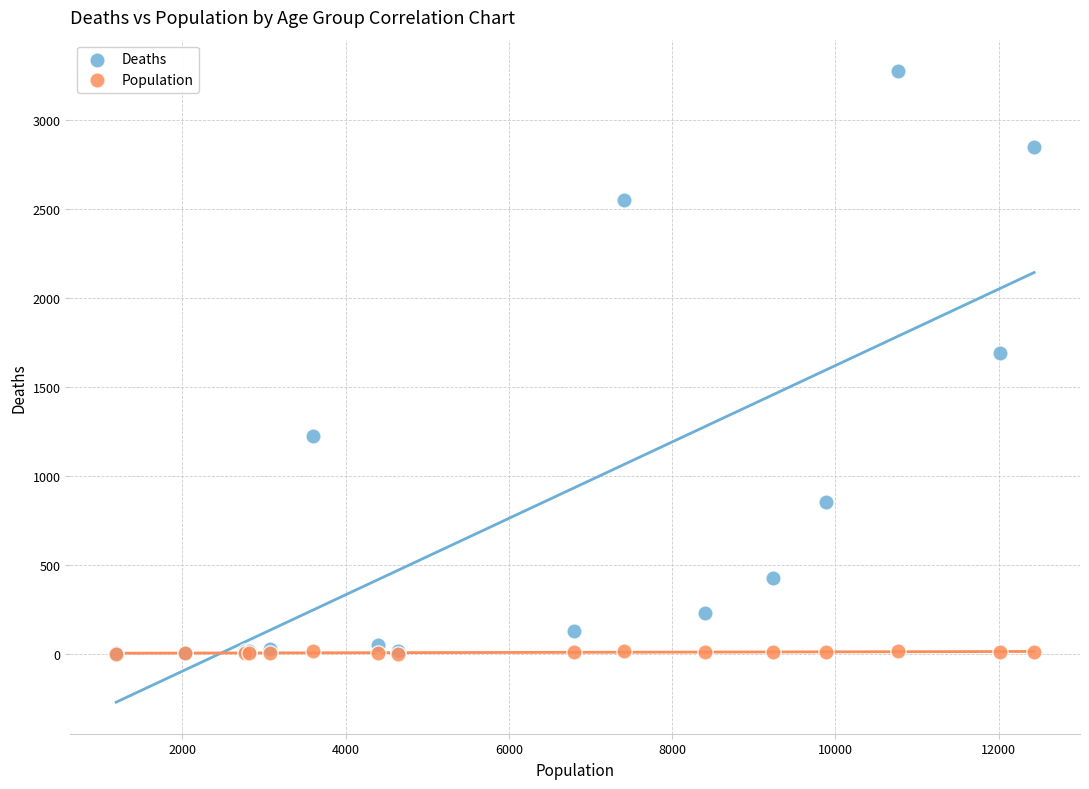

In the Deaths series, what Y value is closest to 1638?

1690